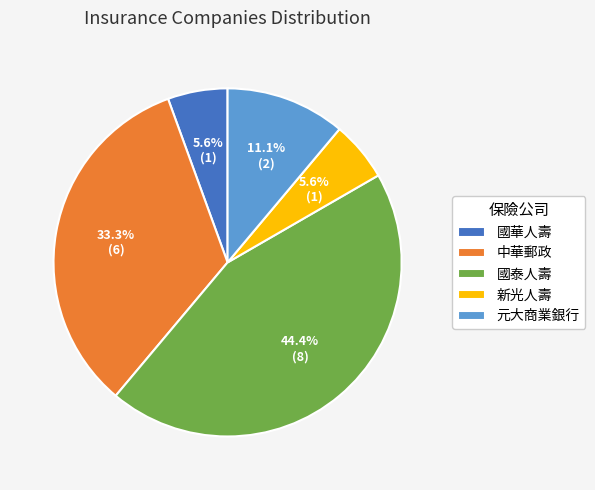

Between 元大商業銀行 and 國華人壽, which is larger?

元大商業銀行